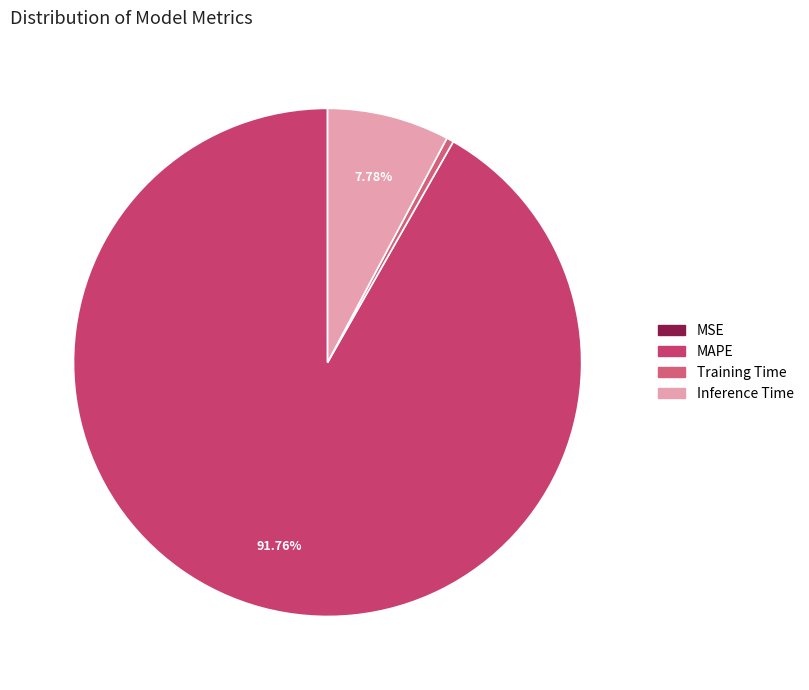

How many segments does this pie chart have?

4